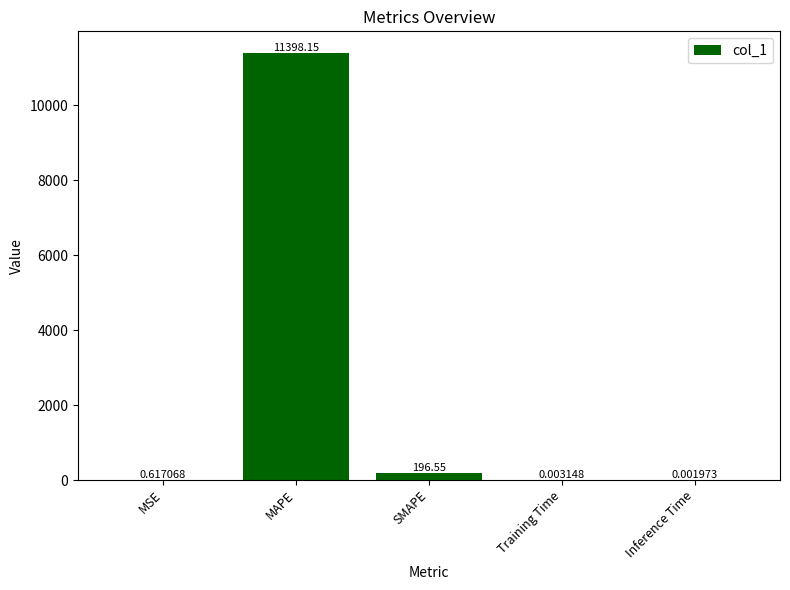

Which label corresponds to the largest value in the chart?

MAPE